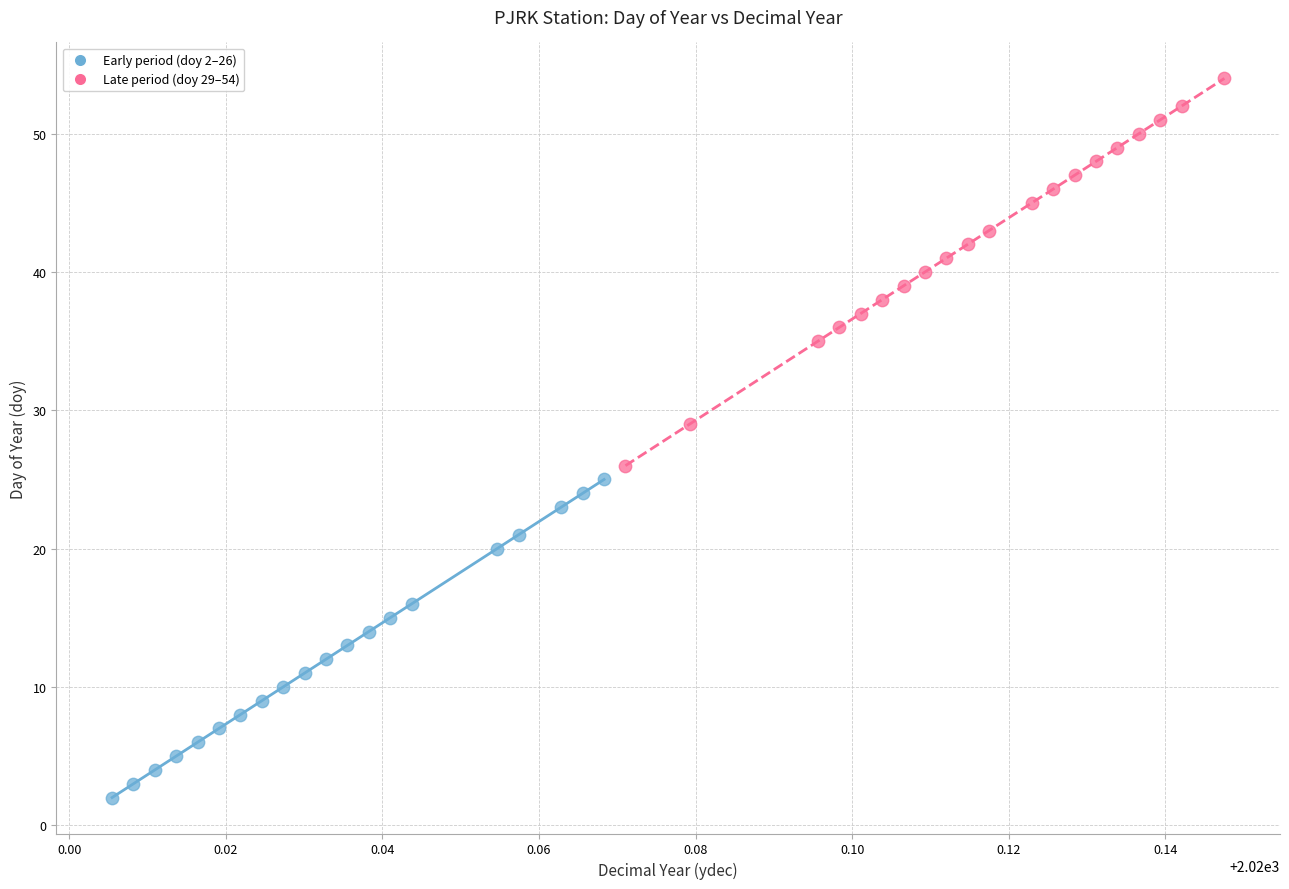

What are all the series names shown in the legend?

Early period (doy 2–26), Late period (doy 29–54)